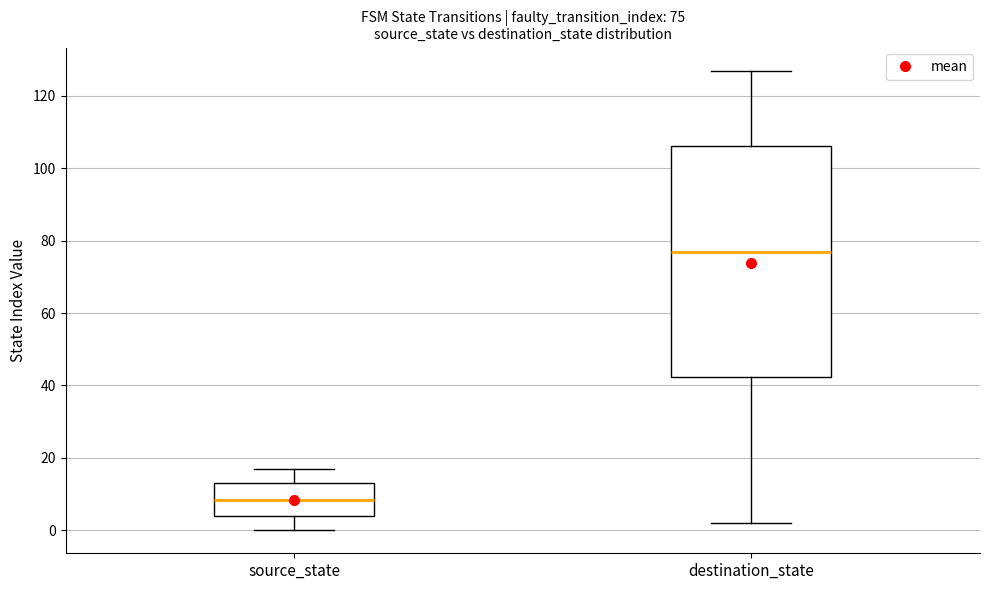

Which box is the tallest, from its lower edge to its upper edge?

destination_state